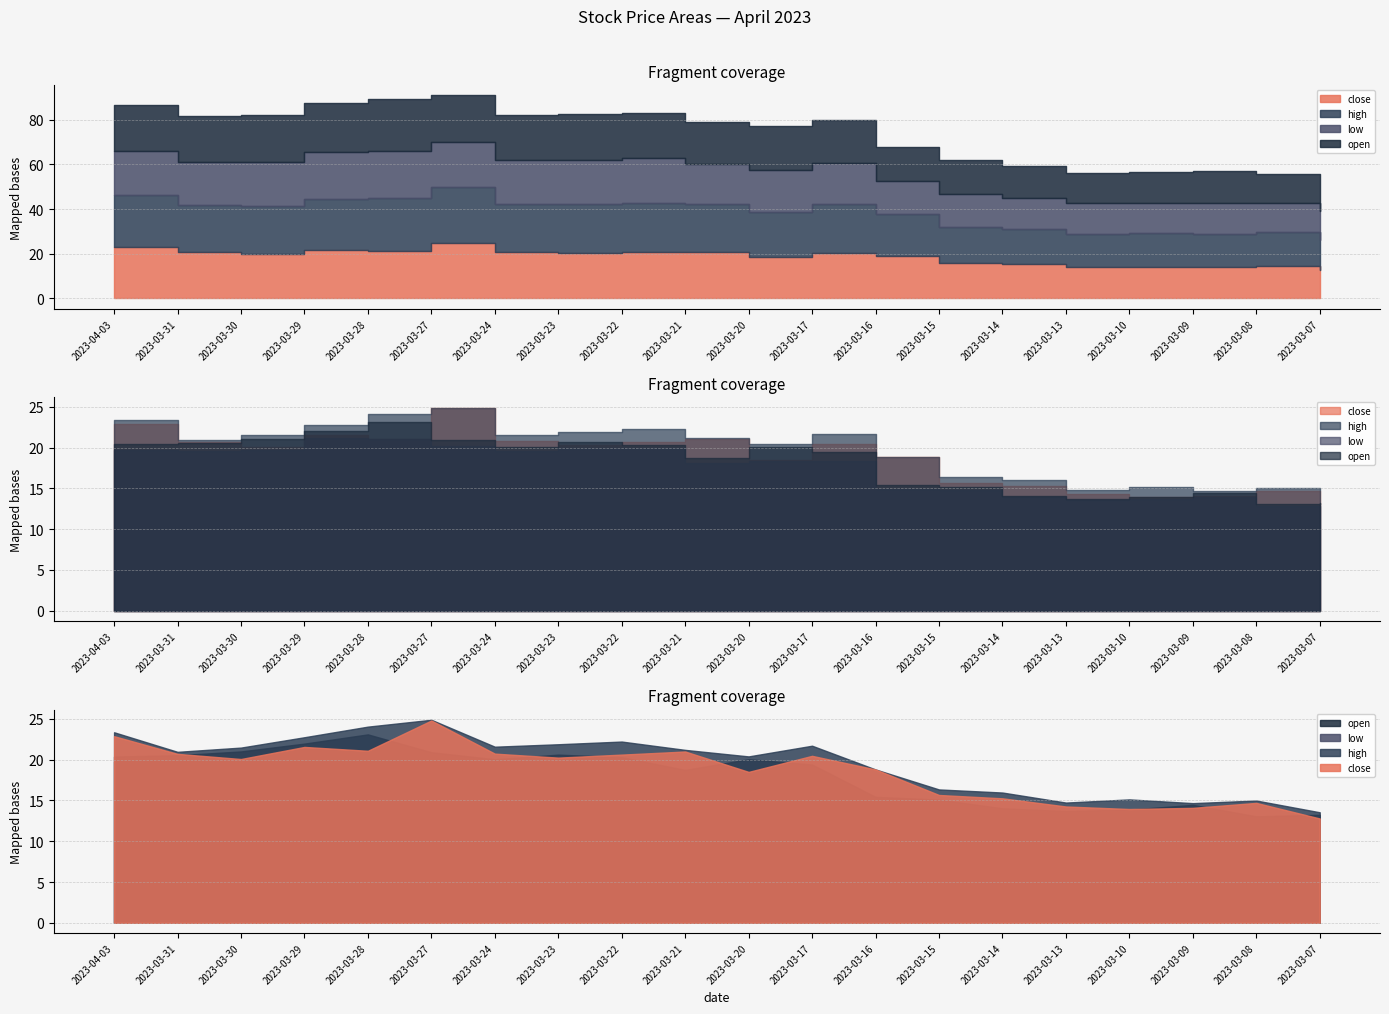

What is the value of the high point at the 2nd from the left?

21.0